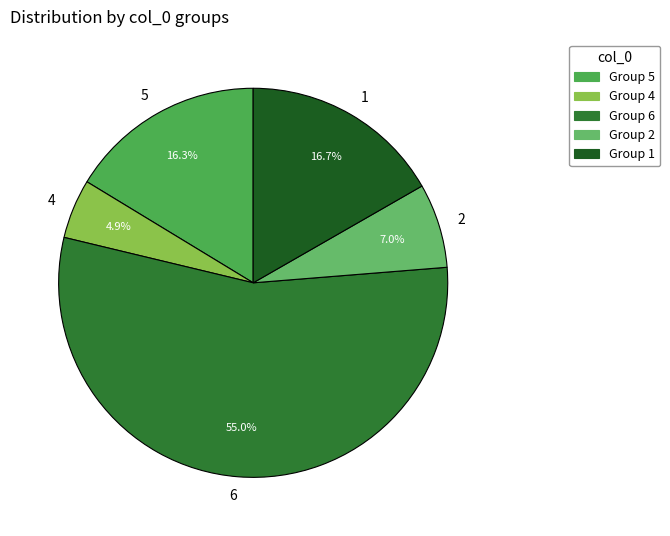

Is there any slice that represents more than half of the pie?

Yes